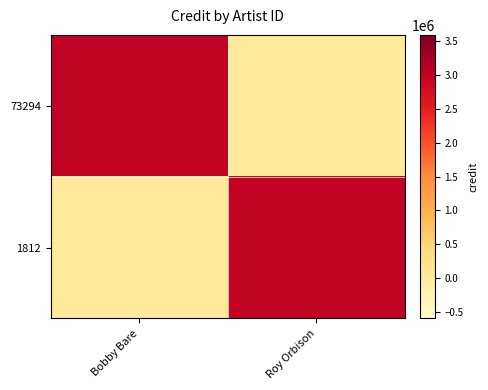

Reading left to right, transcribe all the data shown in this chart.

73294: Bobby Bare=2997775	Roy Orbison=0
1812: Bobby Bare=0	Roy Orbison=2997775